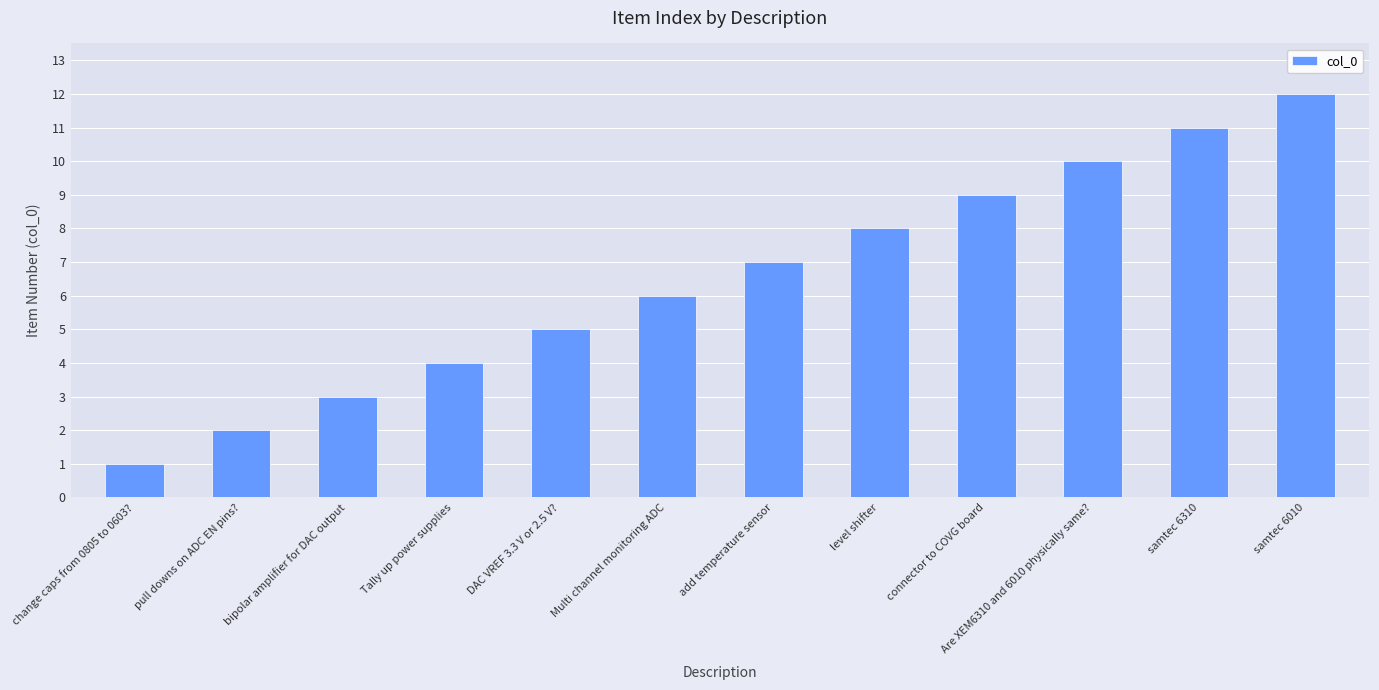

What is the change in value from add temperature sensor to samtec 6010?

+5